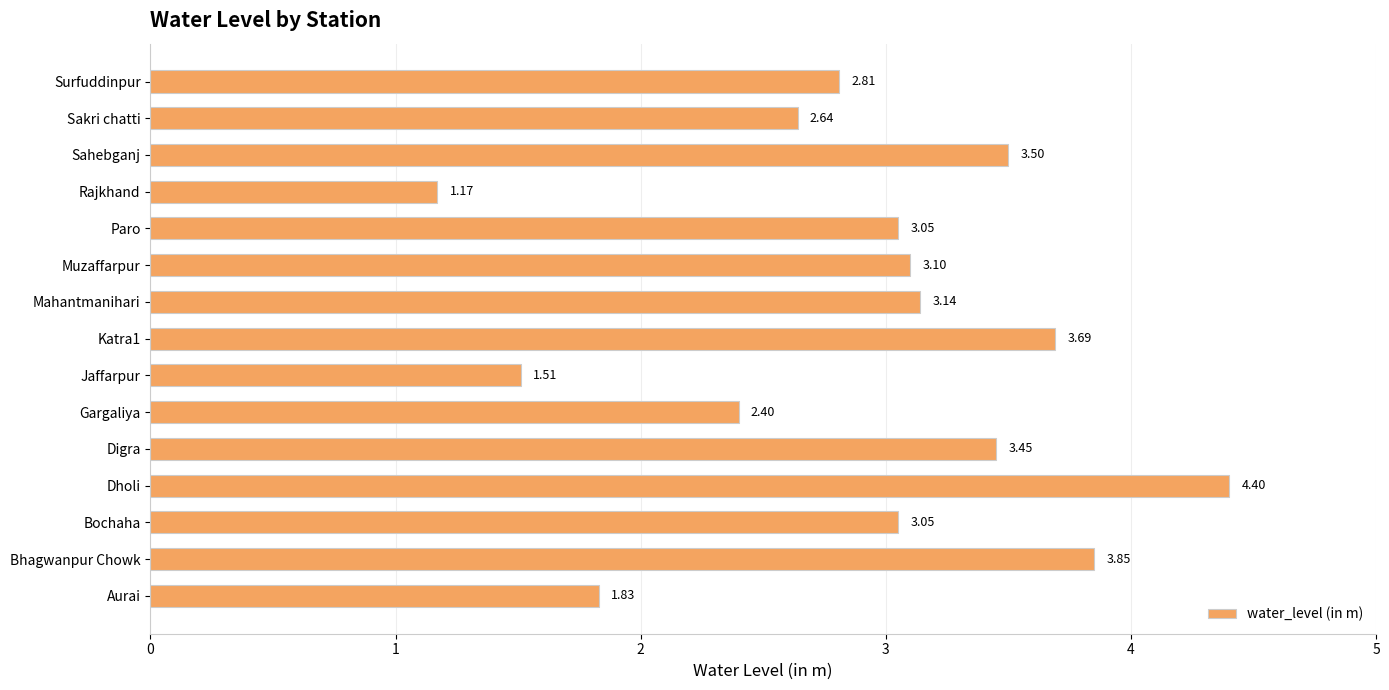

What is the sum of all values?

43.6